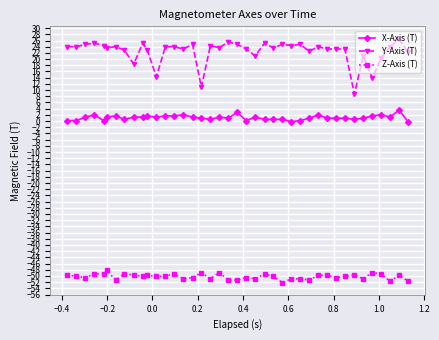

True or false: Y-Axis (T) and X-Axis (T) cross at least once.

False